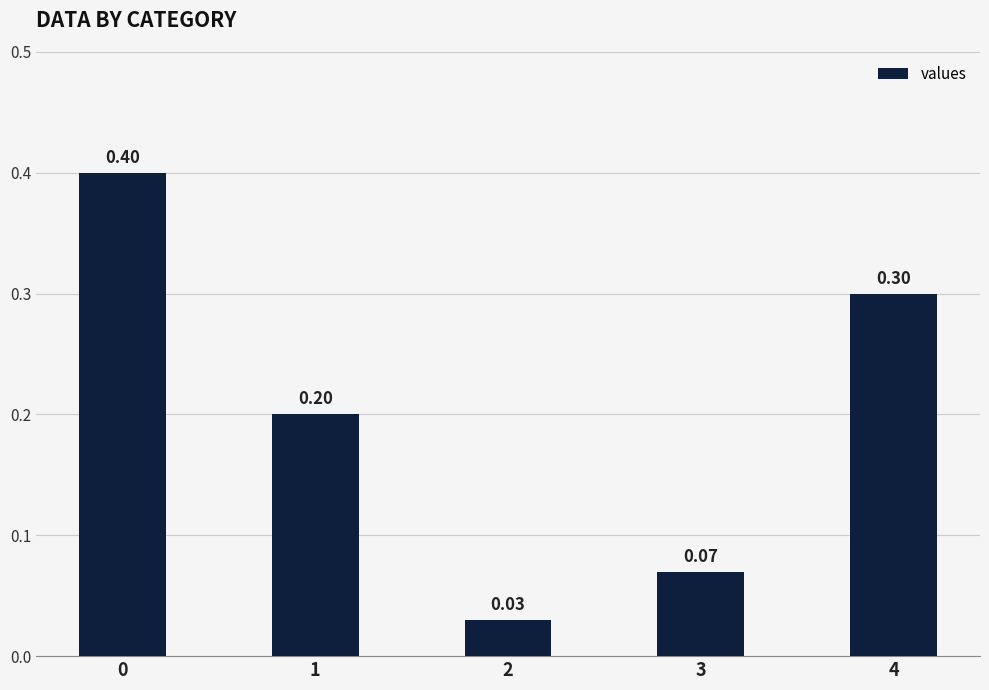

Which has a higher value, 3 or 2?

3